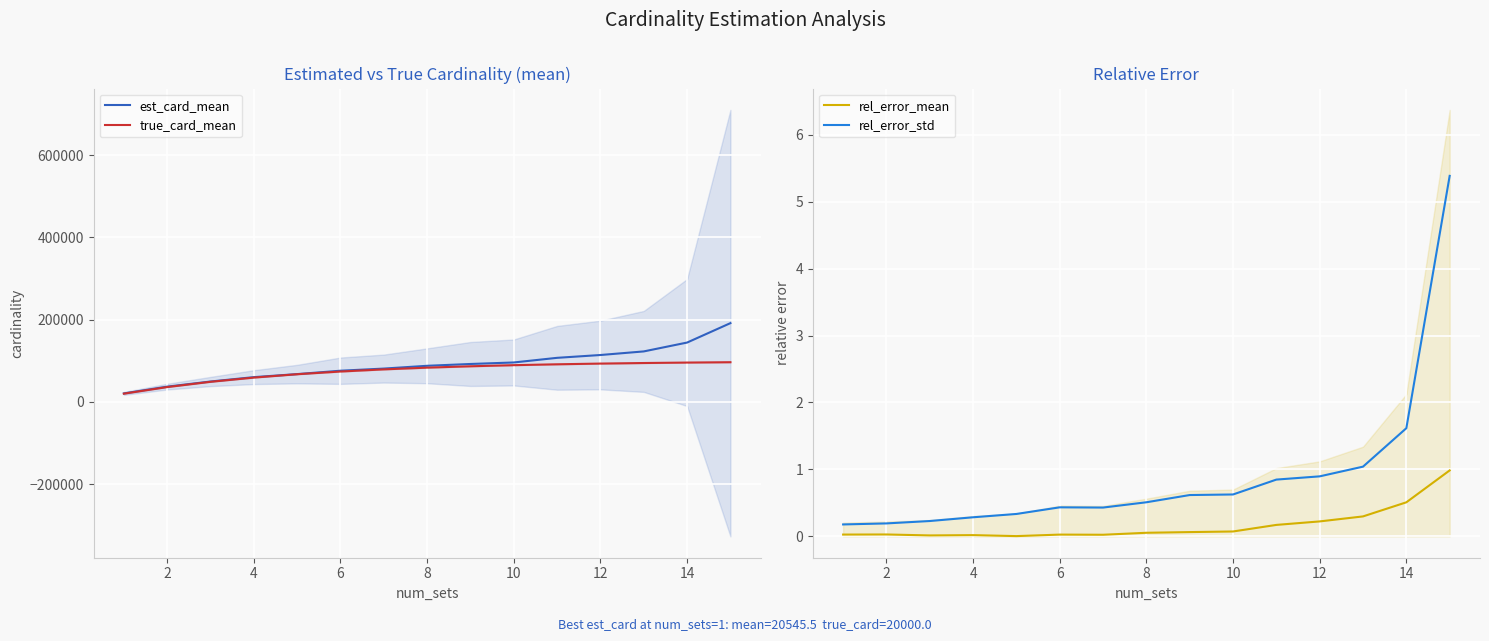

True or false: rel_error_mean and true_card_mean intersect in this chart.

False